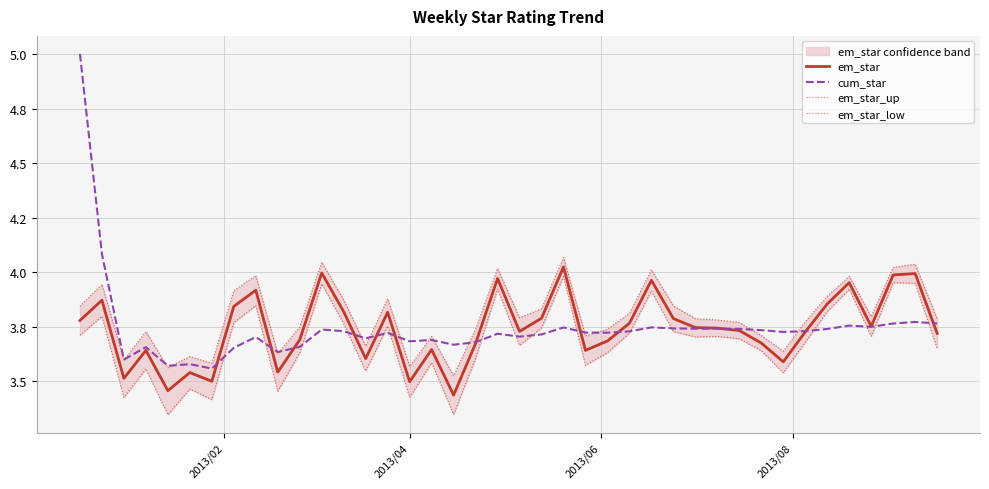

True or false: em_star_low and cum_star cross at least once.

True